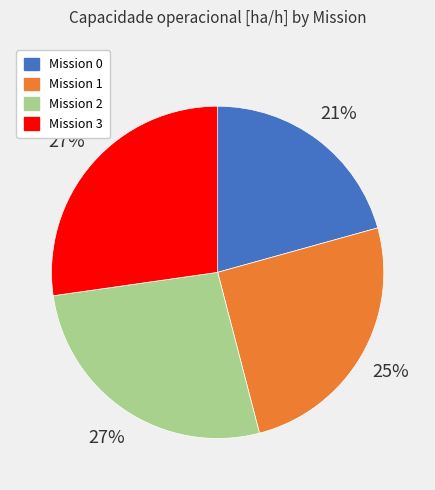

Count the number of slices in the pie.

4